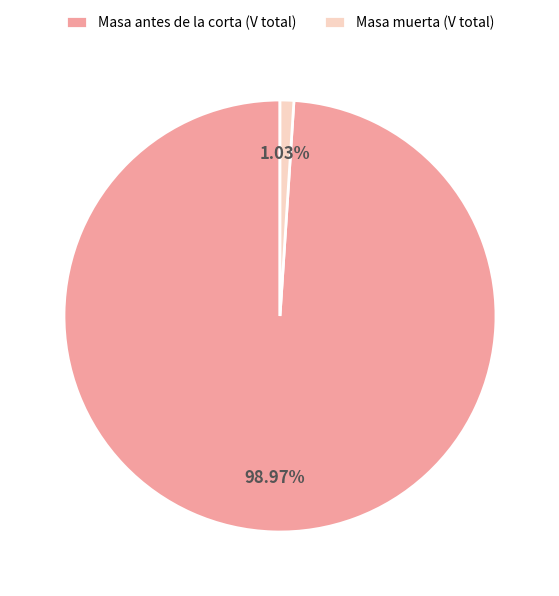

Rank the categories by value from highest to lowest.

Masa antes de la corta (V total), Masa muerta (V total)